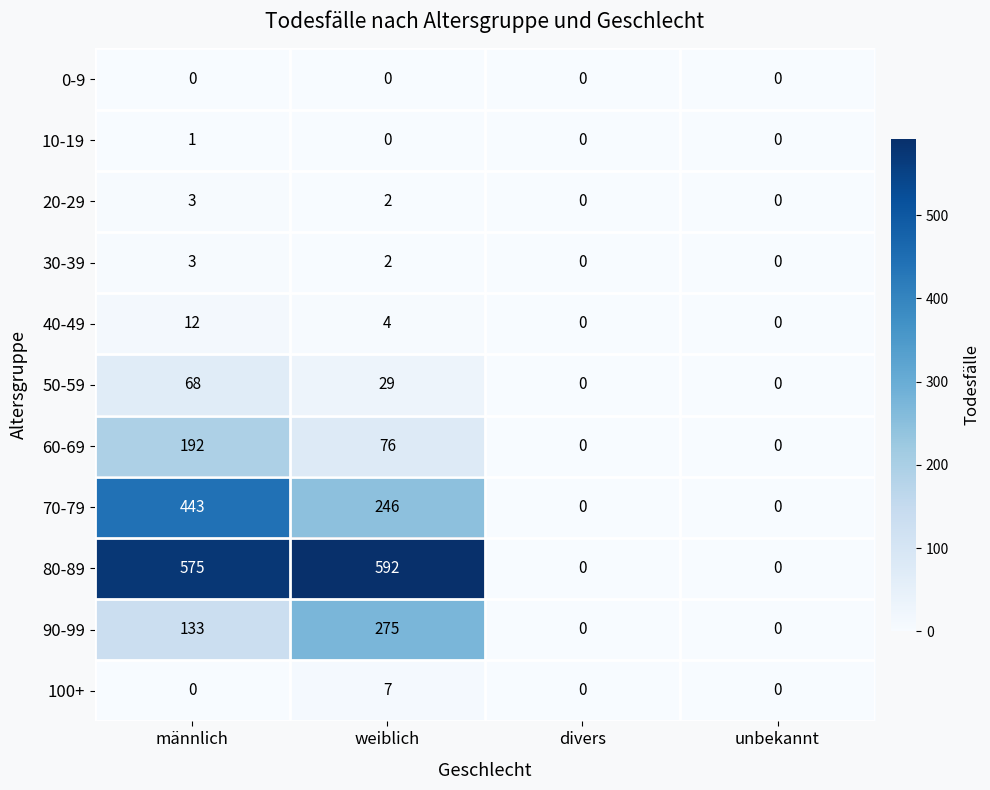

Which series has the largest total across all categories?

80-89